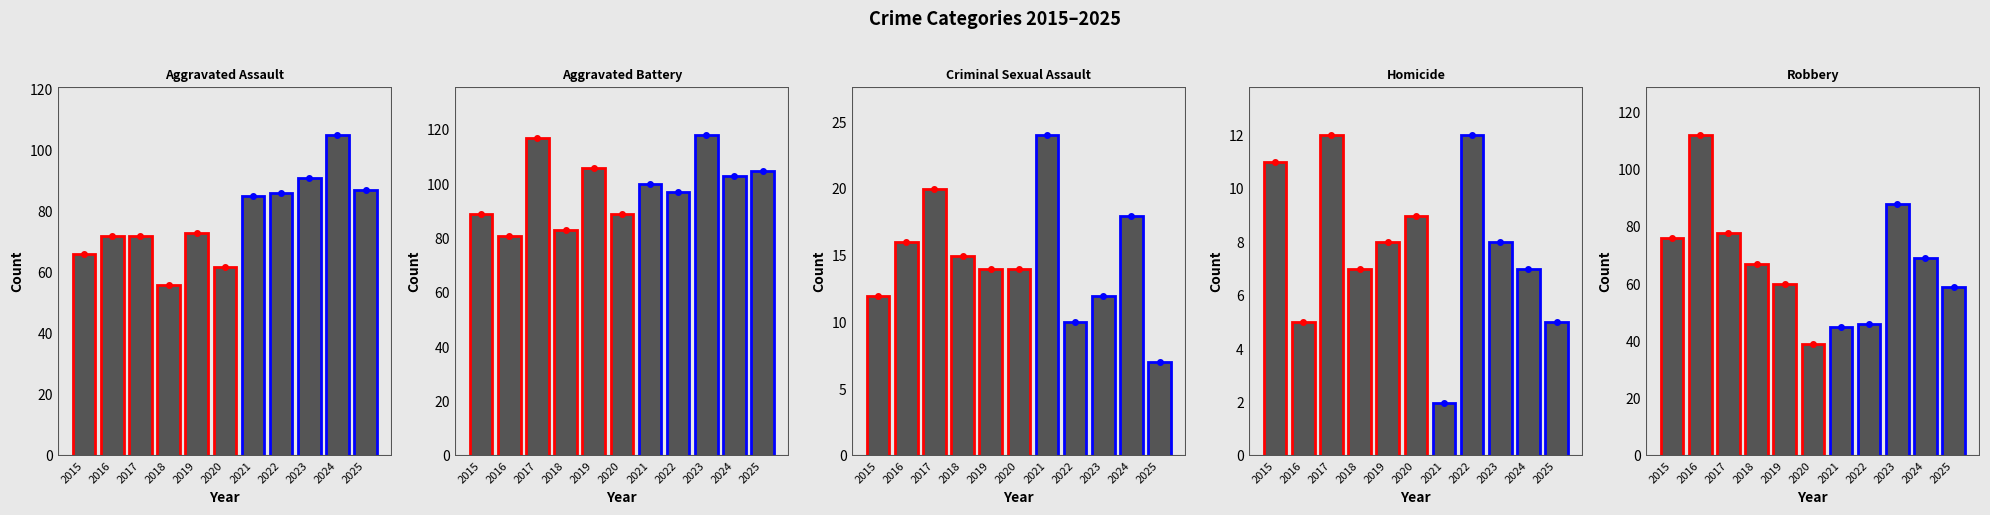

What is the highest value of the Aggravated Battery series?

118